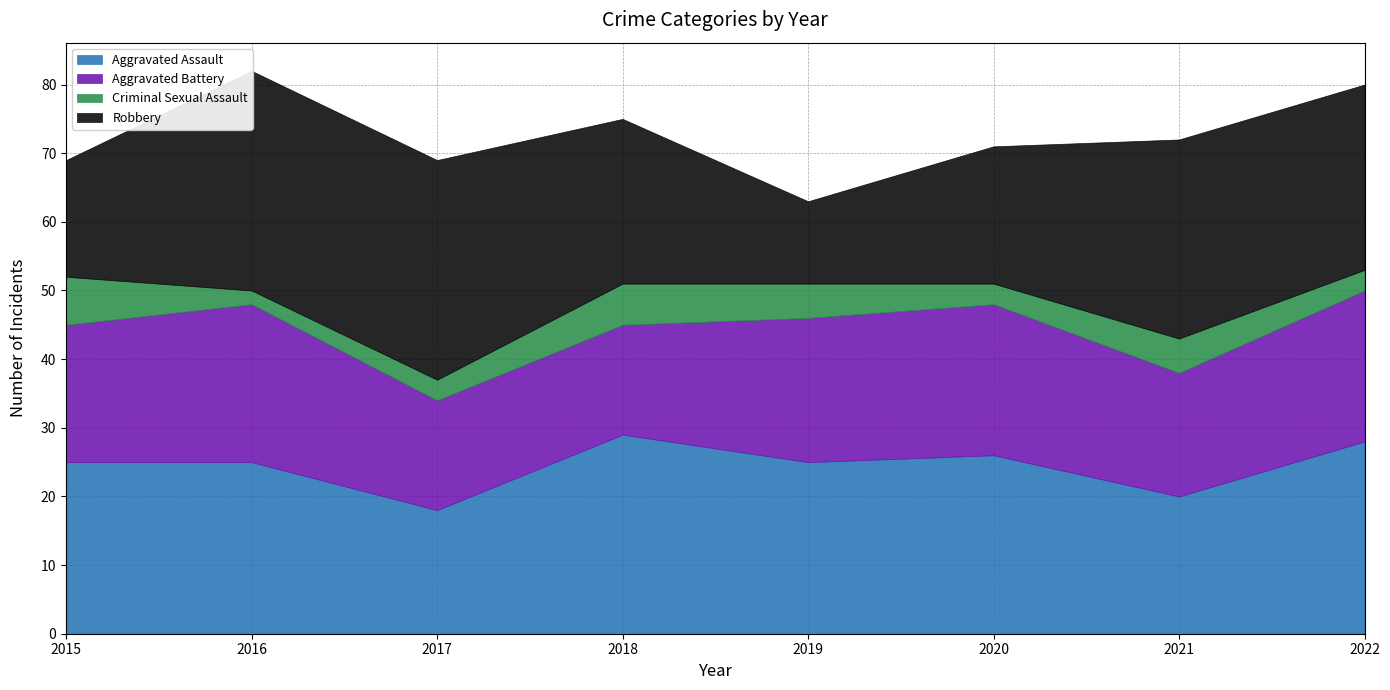

Reading right to left, what are all the values shown in this chart?

Aggravated Assault: 28	20	26	25	29	18	25	25
Aggravated Battery: 22	18	22	21	16	16	23	20
Criminal Sexual Assault: 3	5	3	5	6	3	2	7
Robbery: 27	29	20	12	24	32	32	17